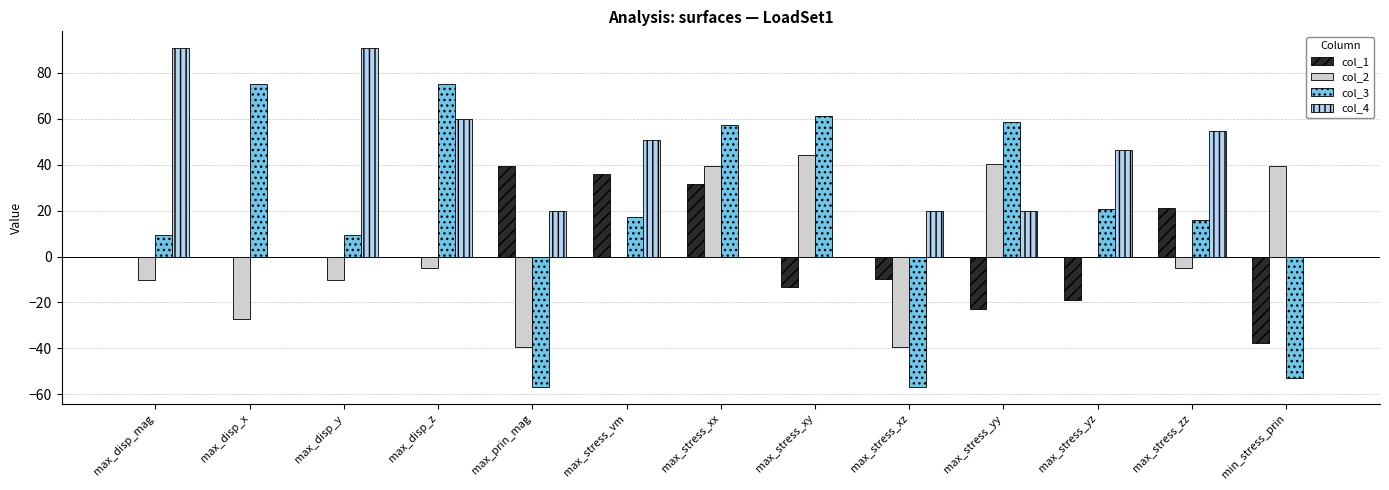

True or false: col_3 has a value of 22.7 at max_stress_zz.

False